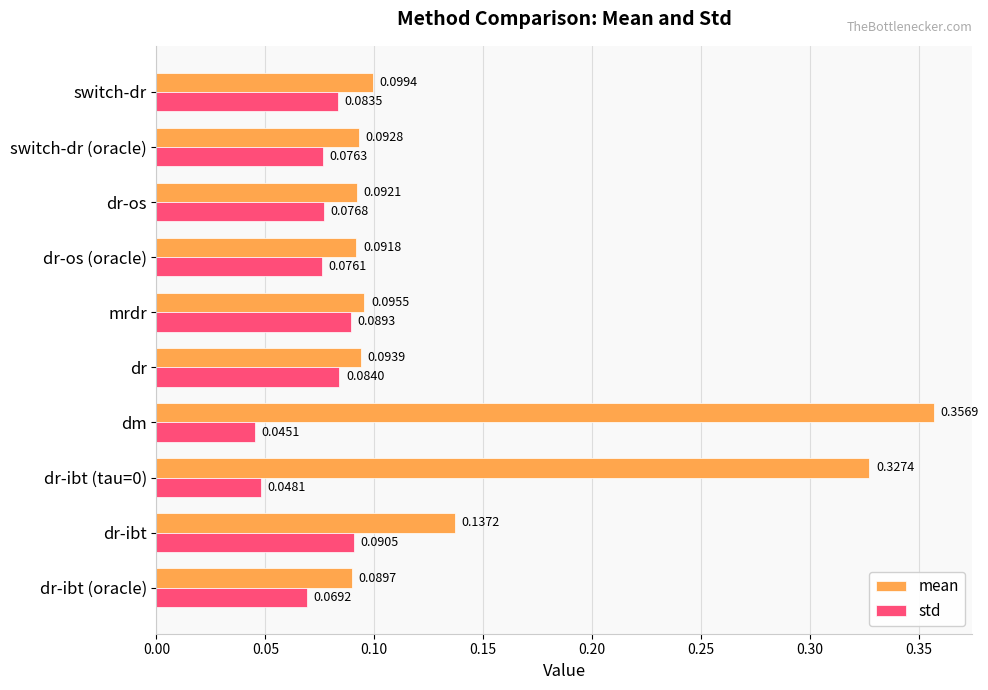

Which series changed the most between dr-ibt (oracle) and dm?

mean